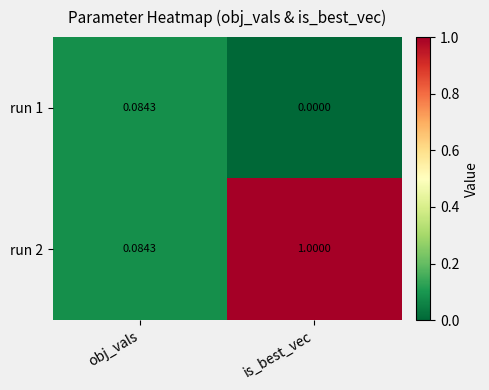

List the labels in order of run 2 value, smallest first.

obj_vals, is_best_vec